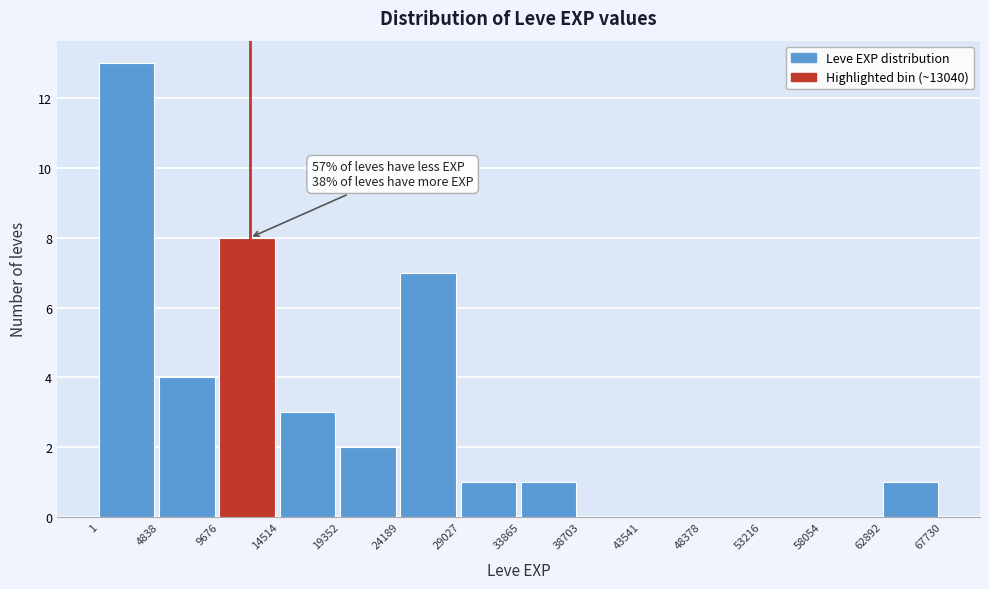

Which range on the x-axis has the tallest bar?

1 to 4838